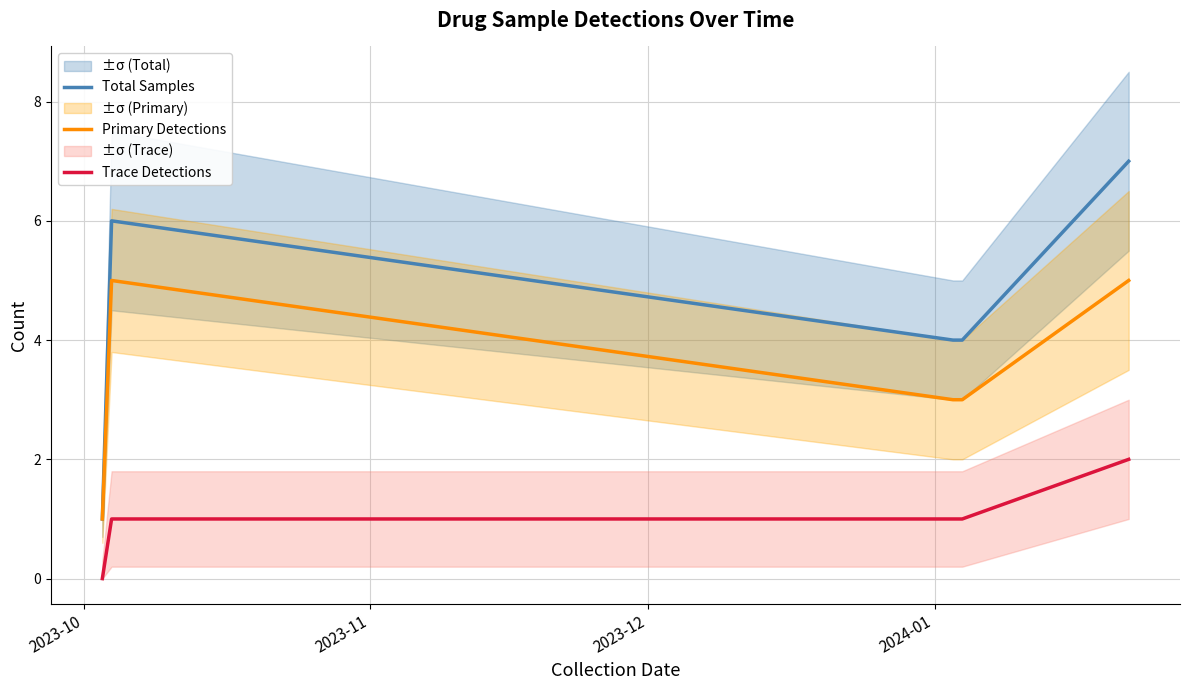

What is the maximum value for Primary Detections?

5